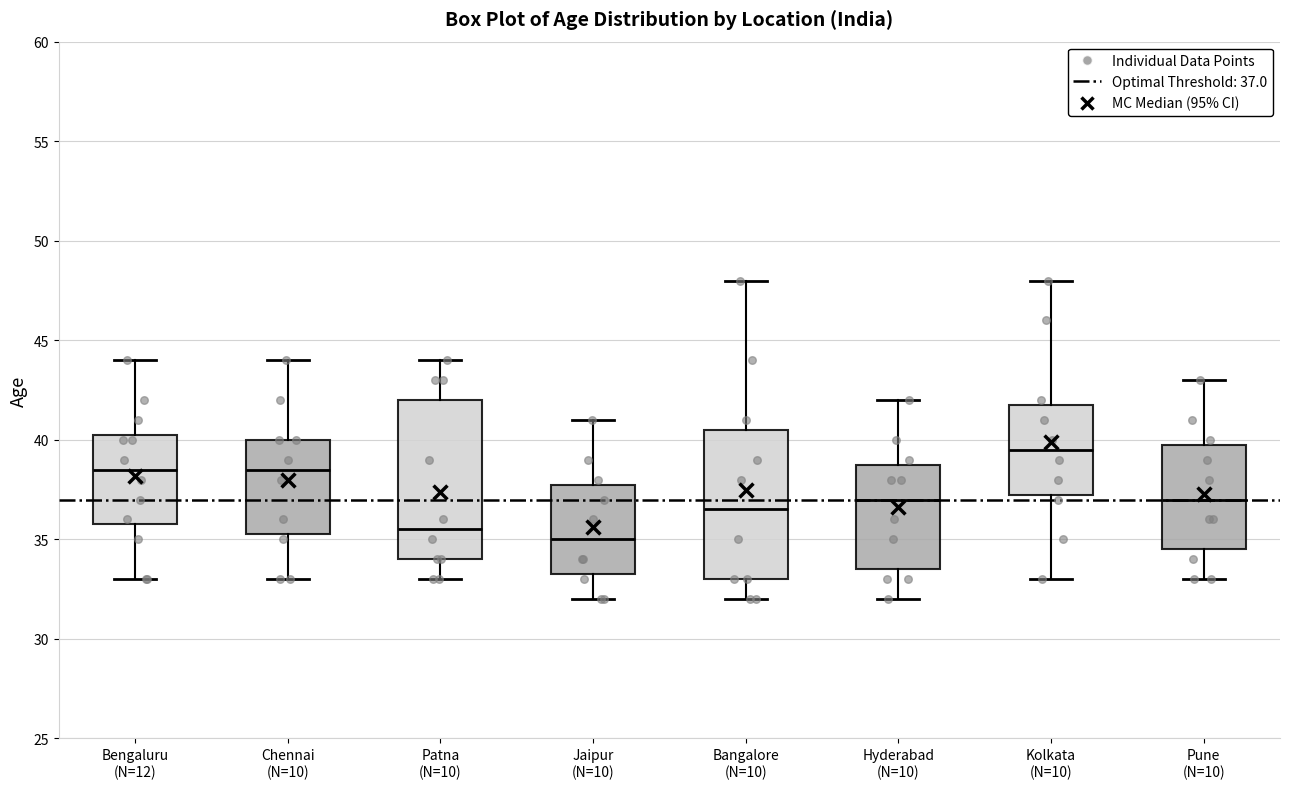

Reading left to right, read every box against the y-axis: the position of its median line, the range the box covers, and the ends of its whiskers. The values are not printed on the chart, so give them approximately, as read against the axis.

Bengaluru (N=12): median 38.5, box 36.0 to 40.5, whiskers 33.0 to 44.0
Chennai (N=10): median 38.5, box 35.5 to 40.0, whiskers 33.0 to 44.0
Patna (N=10): median 35.5, box 34.0 to 42.0, whiskers 33.0 to 44.0
Jaipur (N=10): median 35.0, box 33.5 to 38.0, whiskers 32.0 to 41.0
Bangalore (N=10): median 36.5, box 33.0 to 40.5, whiskers 32.0 to 48.0
Hyderabad (N=10): median 37.0, box 33.5 to 39.0, whiskers 32.0 to 42.0
Kolkata (N=10): median 39.5, box 37.5 to 42.0, whiskers 33.0 to 48.0
Pune (N=10): median 37.0, box 34.5 to 40.0, whiskers 33.0 to 43.0